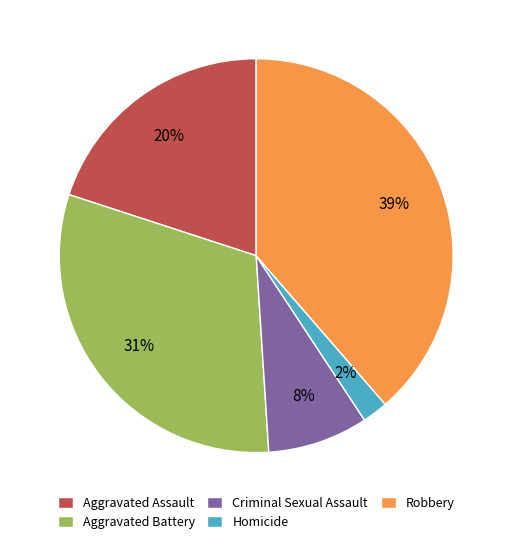

To the nearest percent, what percentage of the pie is Criminal Sexual Assault?

8%